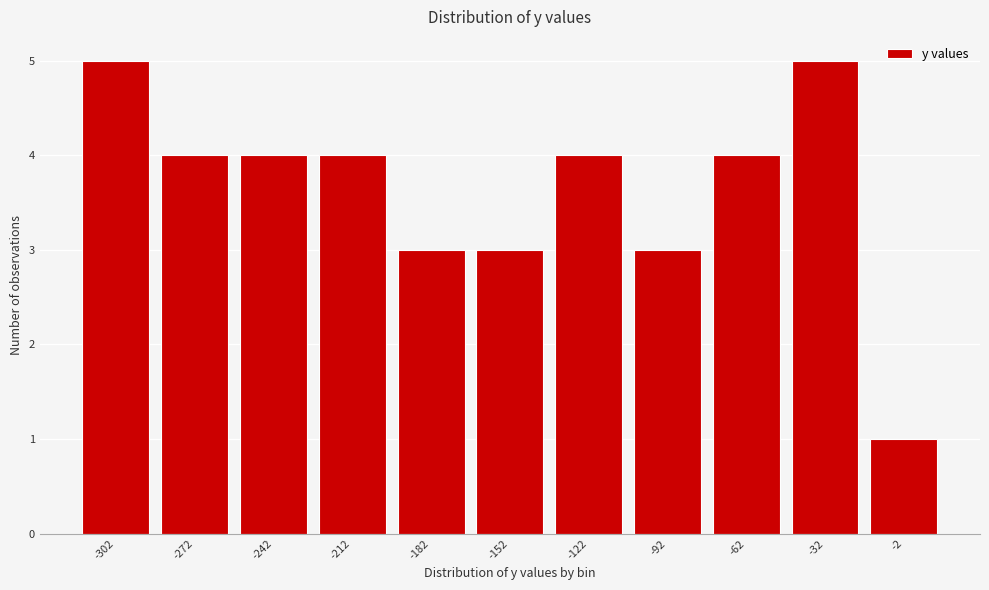

Reading right to left, extract all data points from this chart.

1	5	4	3	4	3	3	4	4	4	5